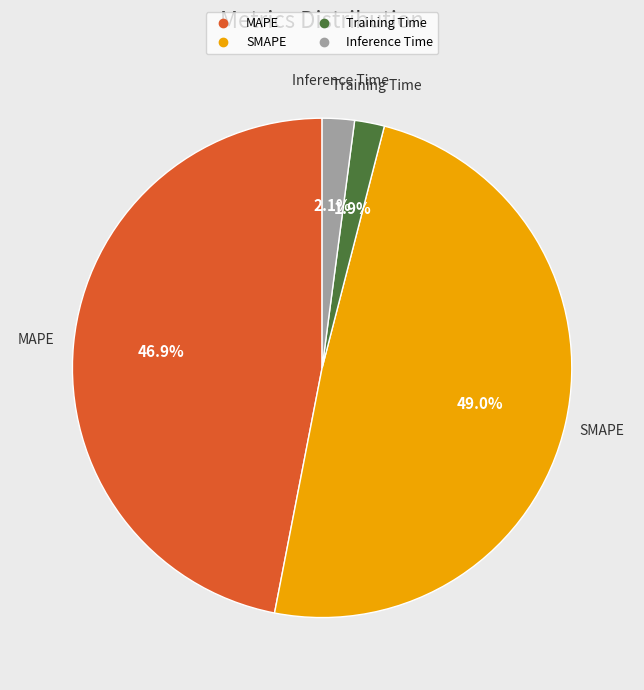

Which slice is the largest?

SMAPE